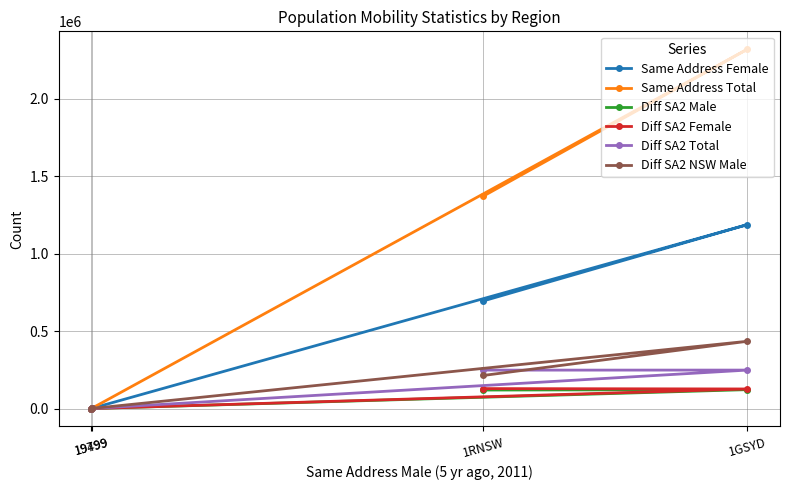

What position from the left is 19499?

2